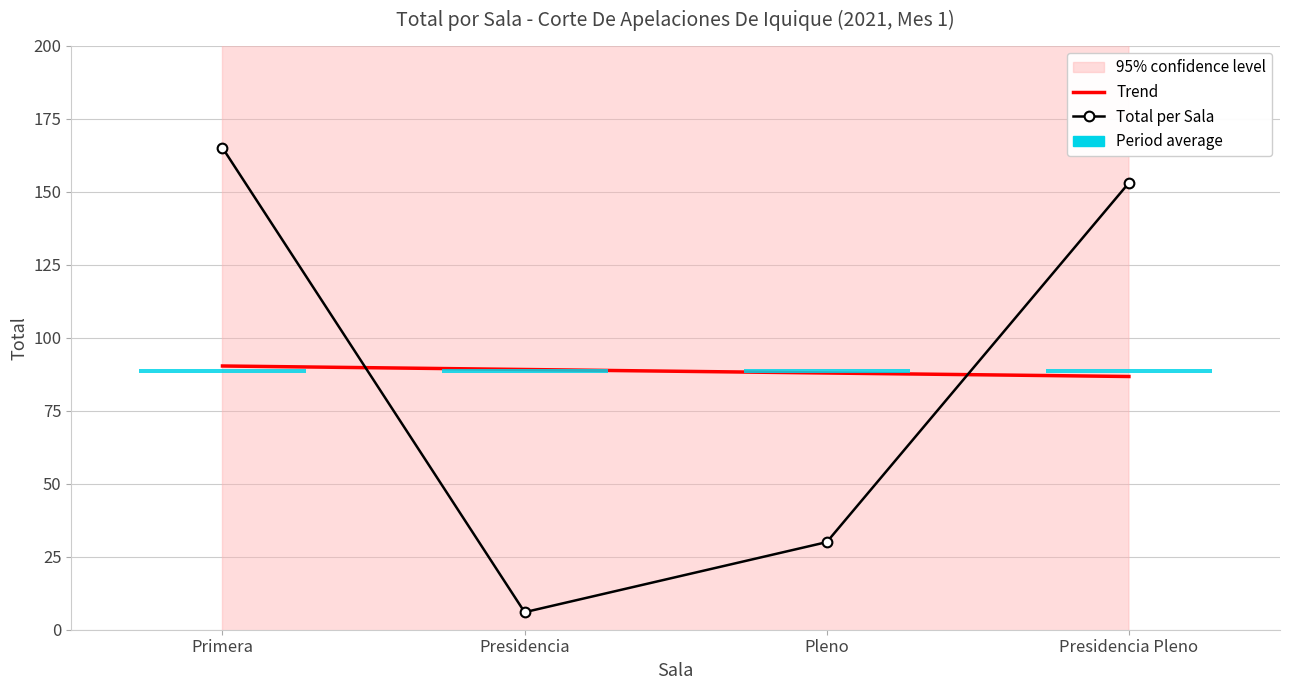

What is the difference between the maximum and second lowest values in the Total per Sala series?

135.0